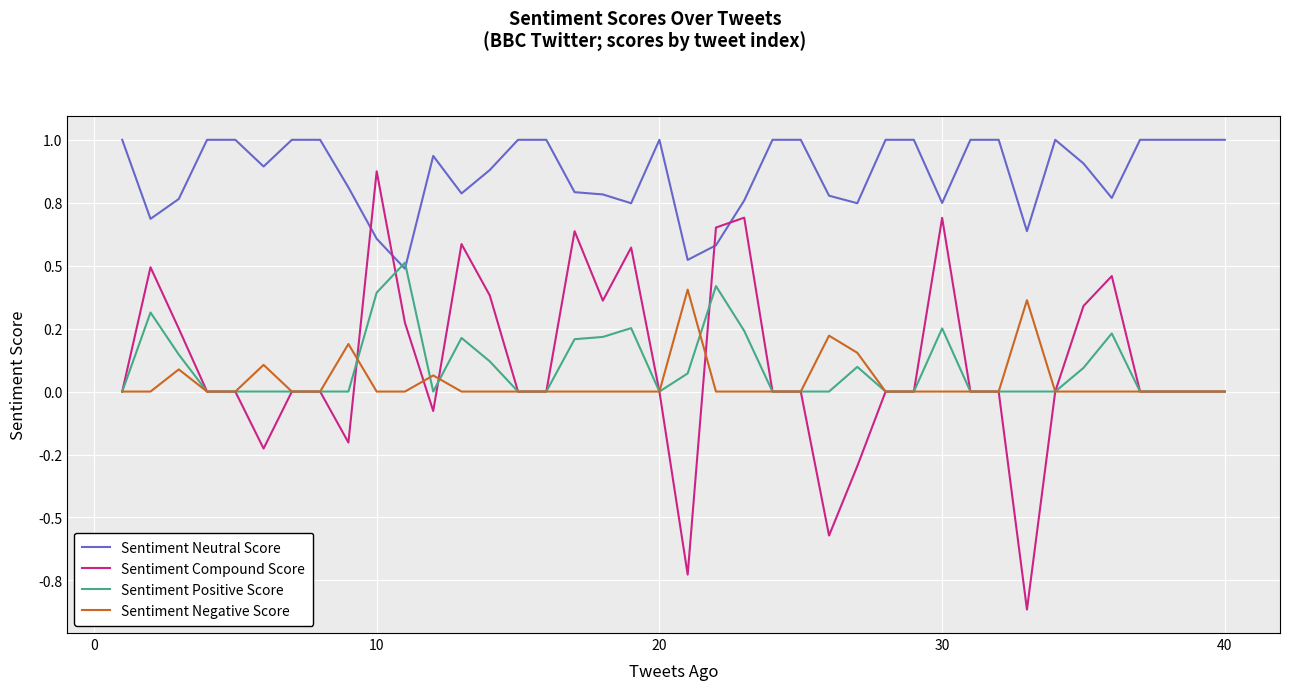

What is the maximum value shown in the chart?

1.0